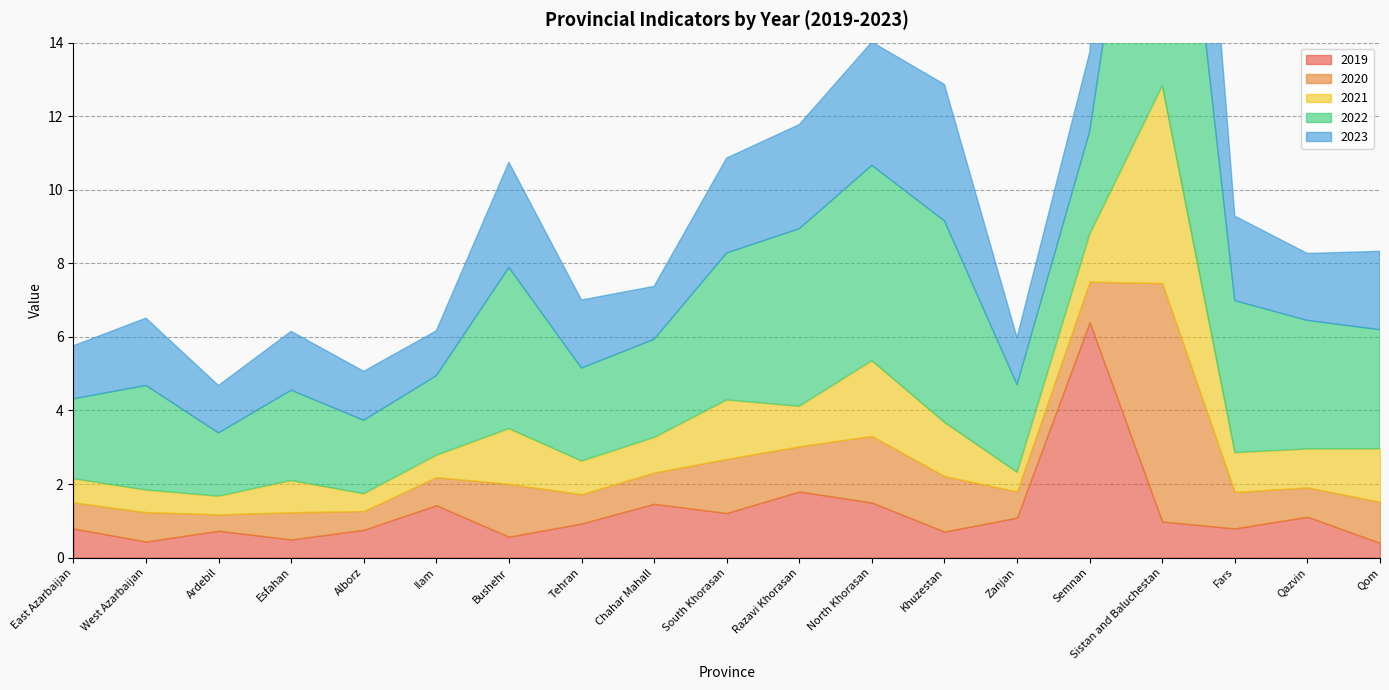

Reading left to right, extract all data points from this chart.

2019: East Azarbaijan=0.8	West Azarbaijan=0.4	Ardebil=0.7	Esfahan=0.5	Alborz=0.8	Ilam=1.4	Bushehr=0.6	Tehran=0.9	Chahar Mahall=1.5	South Khorasan=1.2	Razavi Khorasan=1.8	North Khorasan=1.5	Khuzestan=0.7	Zanjan=1.1	Semnan=6.4	Sistan and Baluchestan=1.0	Fars=0.8	Qazvin=1.1	Qom=0.4
2020: East Azarbaijan=0.7	West Azarbaijan=0.8	Ardebil=0.4	Esfahan=0.7	Alborz=0.5	Ilam=0.8	Bushehr=1.4	Tehran=0.8	Chahar Mahall=0.8	South Khorasan=1.5	Razavi Khorasan=1.2	North Khorasan=1.8	Khuzestan=1.5	Zanjan=0.7	Semnan=1.1	Sistan and Baluchestan=6.5	Fars=1.0	Qazvin=0.8	Qom=1.1
2021: East Azarbaijan=0.6	West Azarbaijan=0.6	Ardebil=0.5	Esfahan=0.9	Alborz=0.5	Ilam=0.6	Bushehr=1.5	Tehran=0.9	Chahar Mahall=1.0	South Khorasan=1.6	Razavi Khorasan=1.1	North Khorasan=2.0	Khuzestan=1.5	Zanjan=0.5	Semnan=1.3	Sistan and Baluchestan=5.4	Fars=1.1	Qazvin=1.0	Qom=1.4
2022: East Azarbaijan=2.2	West Azarbaijan=2.8	Ardebil=1.7	Esfahan=2.5	Alborz=2.0	Ilam=2.2	Bushehr=4.4	Tehran=2.5	Chahar Mahall=2.7	South Khorasan=4.0	Razavi Khorasan=4.8	North Khorasan=5.3	Khuzestan=5.5	Zanjan=2.4	Semnan=2.8	Sistan and Baluchestan=11.7	Fars=4.1	Qazvin=3.5	Qom=3.2
2023: East Azarbaijan=1.4	West Azarbaijan=1.8	Ardebil=1.3	Esfahan=1.6	Alborz=1.3	Ilam=1.2	Bushehr=2.9	Tehran=1.9	Chahar Mahall=1.4	South Khorasan=2.6	Razavi Khorasan=2.8	North Khorasan=3.4	Khuzestan=3.7	Zanjan=1.3	Semnan=2.1	Sistan and Baluchestan=9.8	Fars=2.3	Qazvin=1.8	Qom=2.1